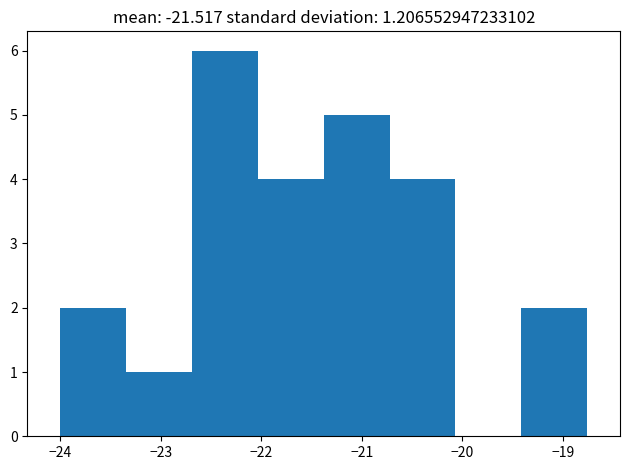

Over which range of the x-axis is the bar tallest?

-22.7 to -22.0